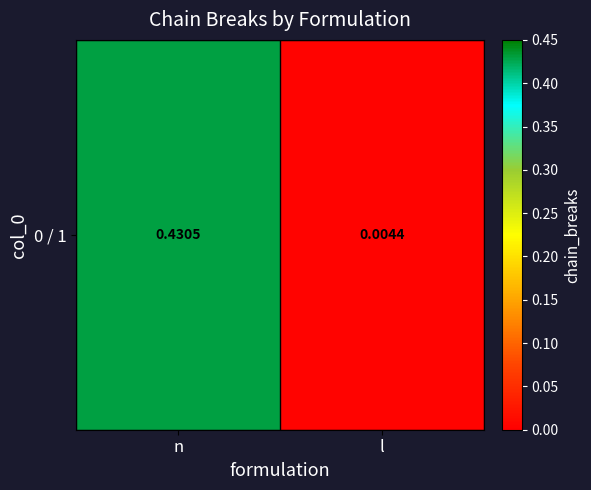

Read the value at n.

0.4